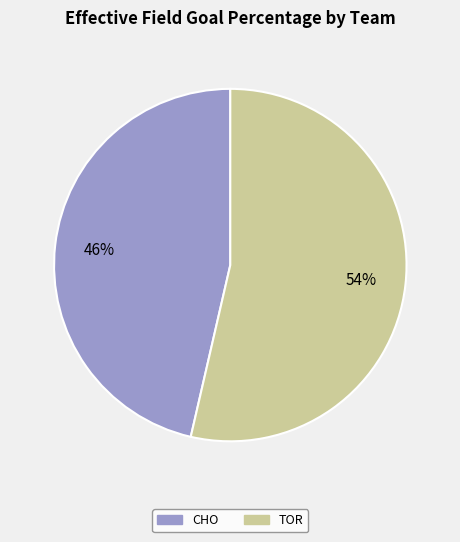

How many segments does this pie chart have?

2